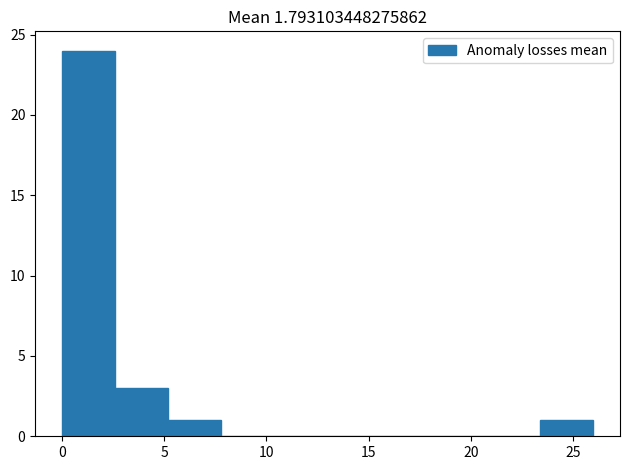

Reading left to right, transcribe this chart: for each bar, give the range it covers on the x-axis and its height. Neither the bar edges nor the heights are printed on the chart, so give them approximately, as read against the axes.

0.0 to 2.6: 24
2.6 to 5.2: 3
5.2 to 7.8: 1
7.8 to 10.4: 0
10.4 to 13.0: 0
13.0 to 15.6: 0
15.6 to 18.2: 0
18.2 to 20.8: 0
20.8 to 23.4: 0
23.4 to 26.0: 1